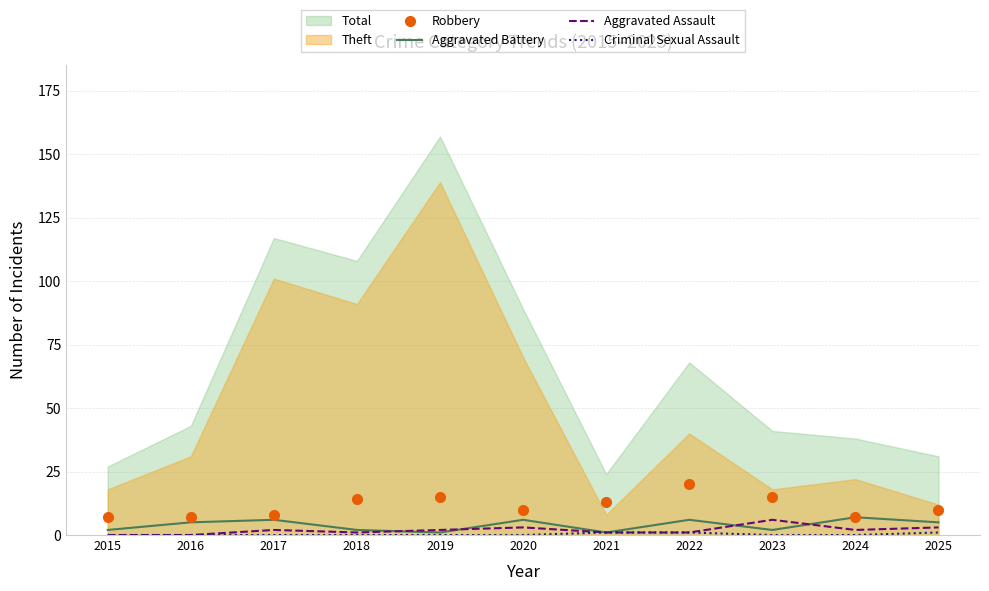

Count the Criminal Sexual Assault values in the range 0 to 1.

11